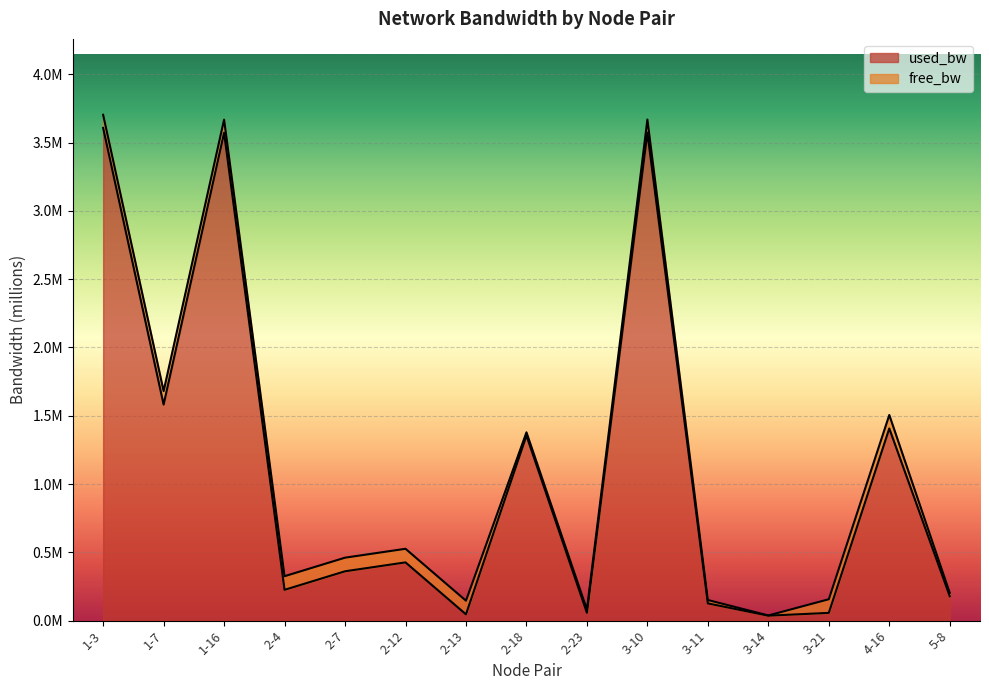

What is the difference between the second highest and second lowest values?

3.5